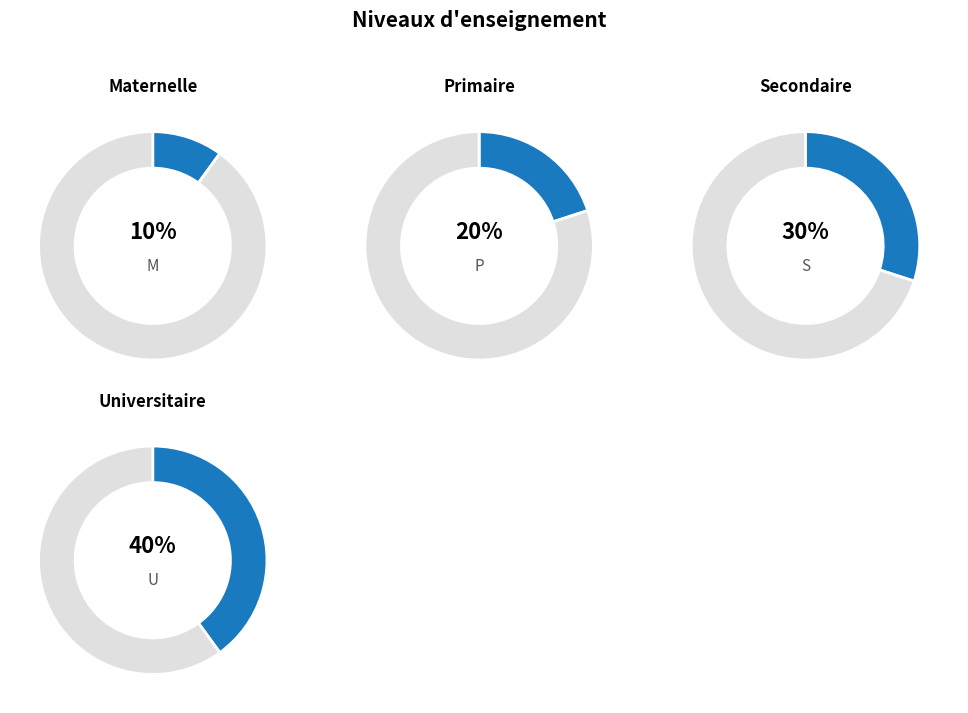

What is the total percentage of S and U?

70.0%